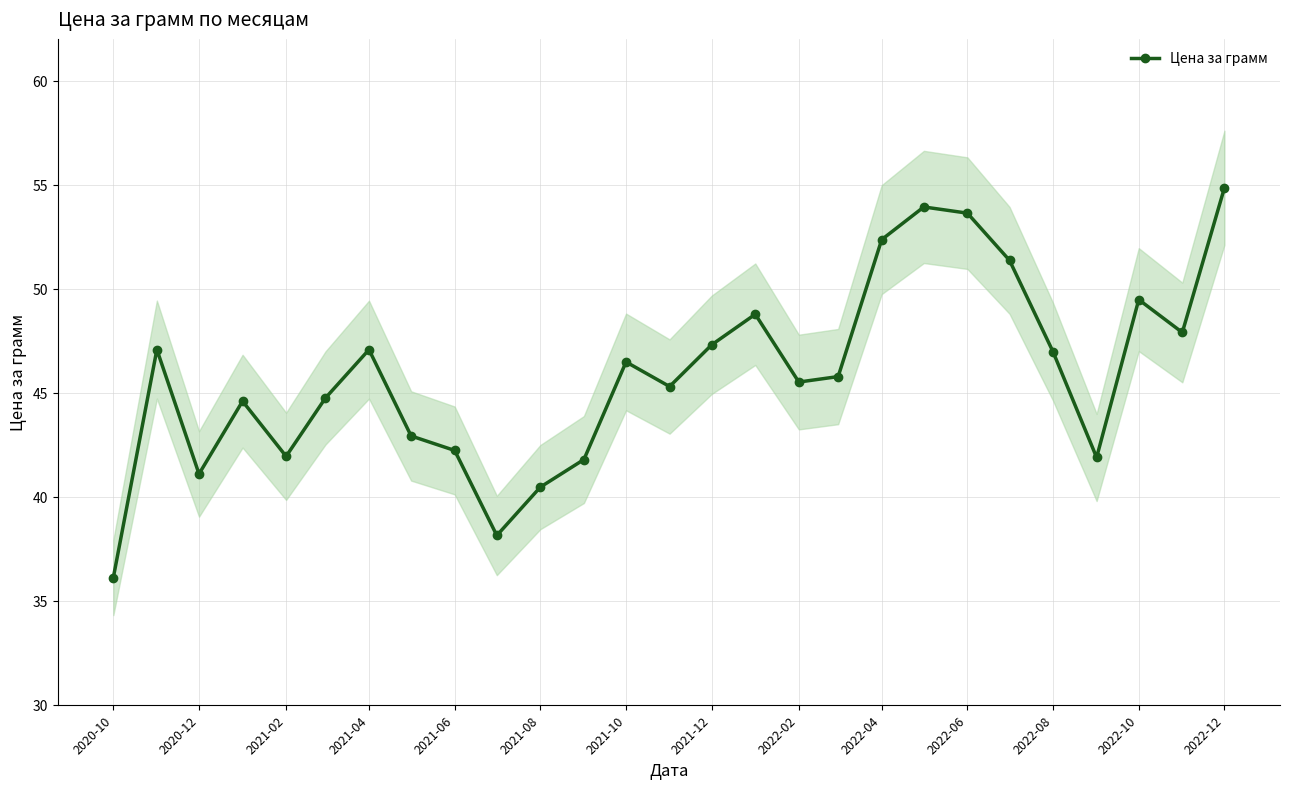

How many data points does each series have?

27